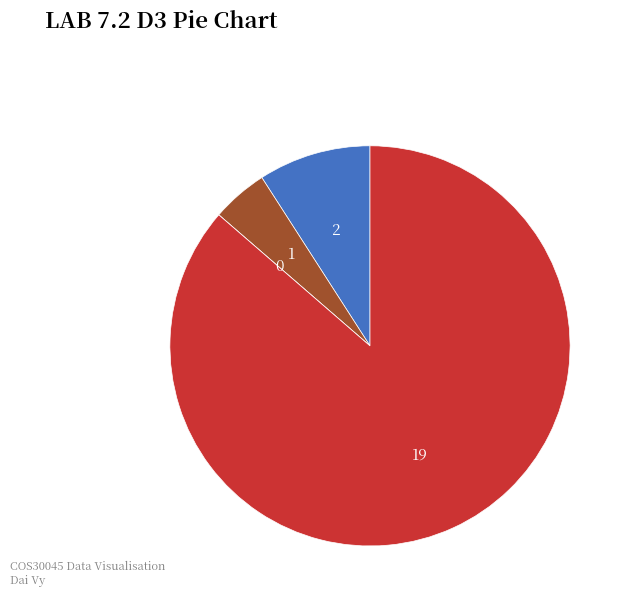

Is there any slice that represents more than half of the pie?

Yes